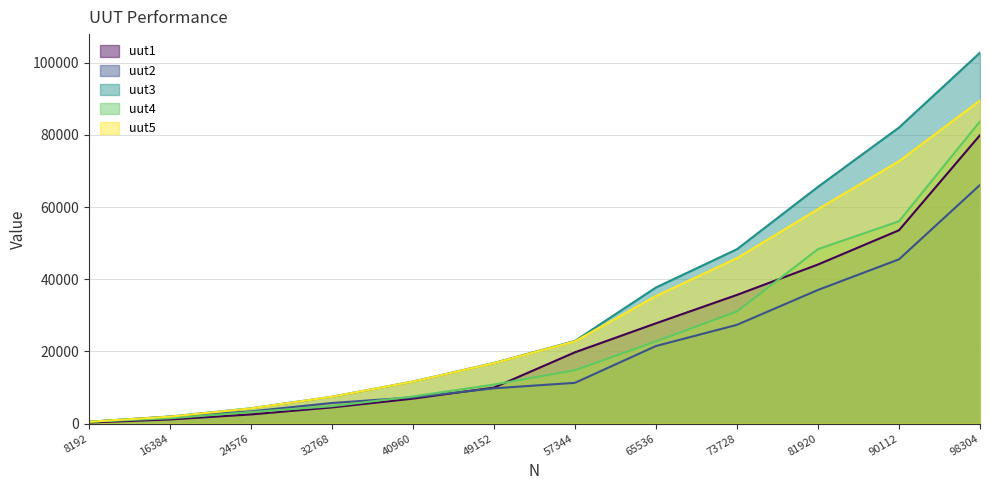

Does the chart have visible grid lines?

Yes